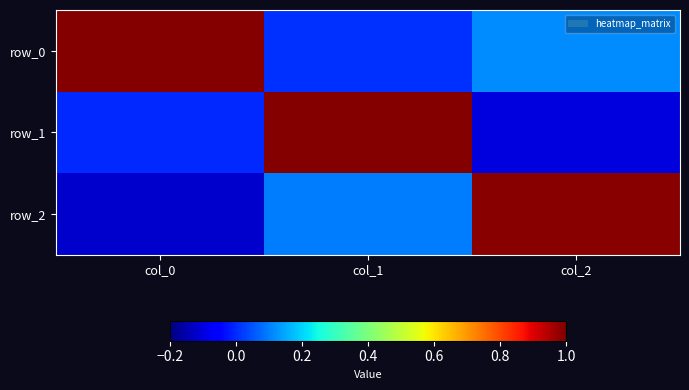

What is the spread (max minus min) of values at col_1?

1.0